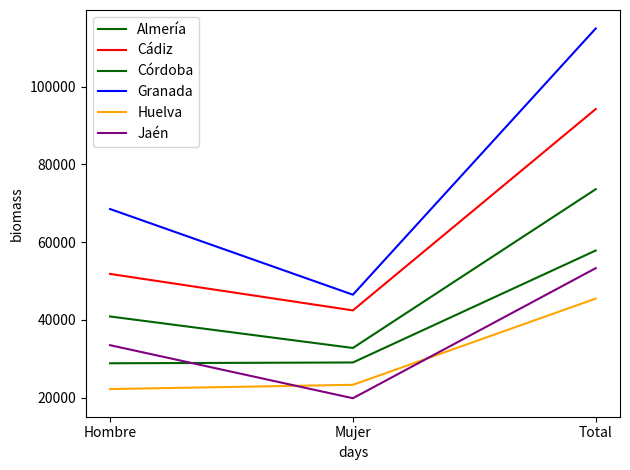

At which label does Almería reach its minimum?

Mujer